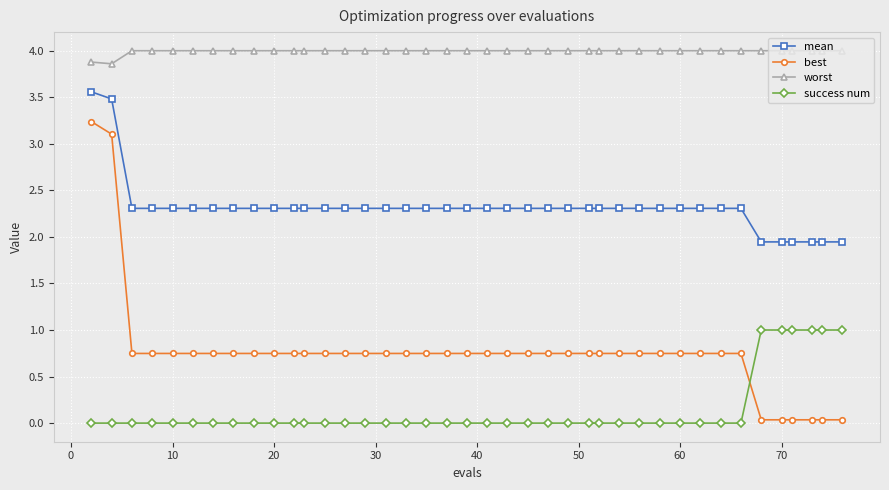

Rank the series by their maximum value, from lowest to highest.

success num, best, mean, worst